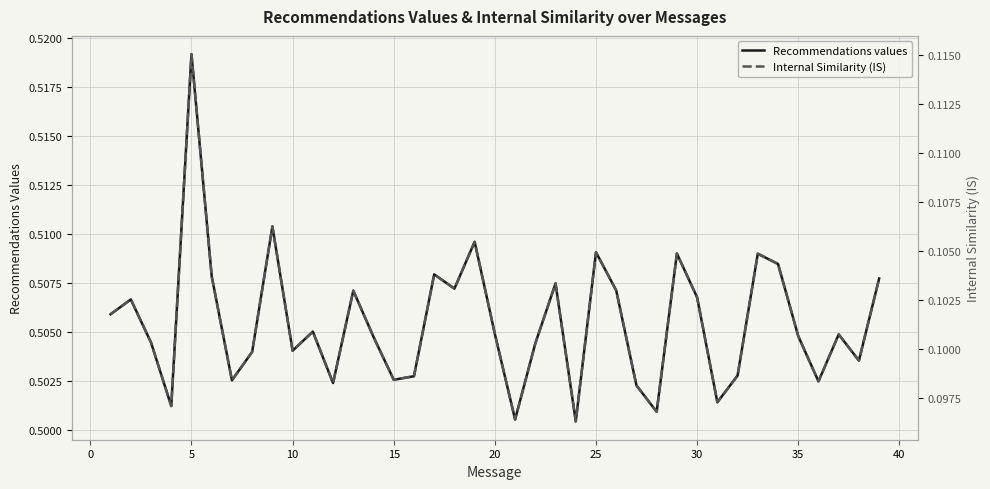

How many interior local peaks does the Internal Similarity (IS) series have?

12